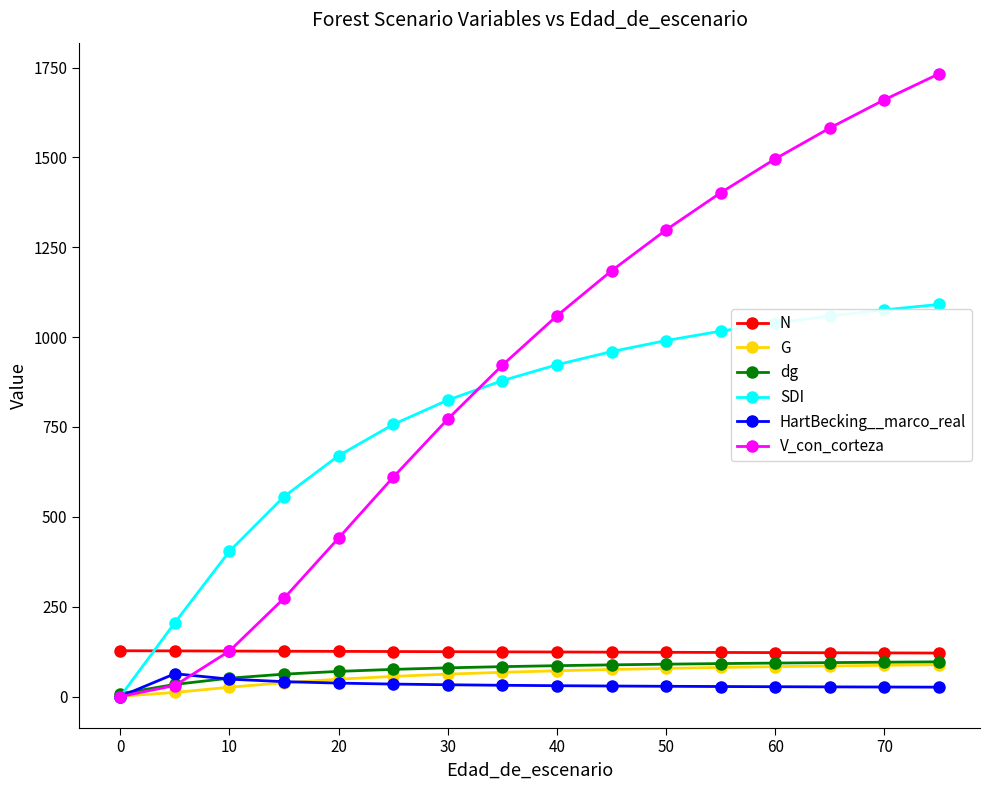

What is the value of the dg point at the 9th from the left?

85.8